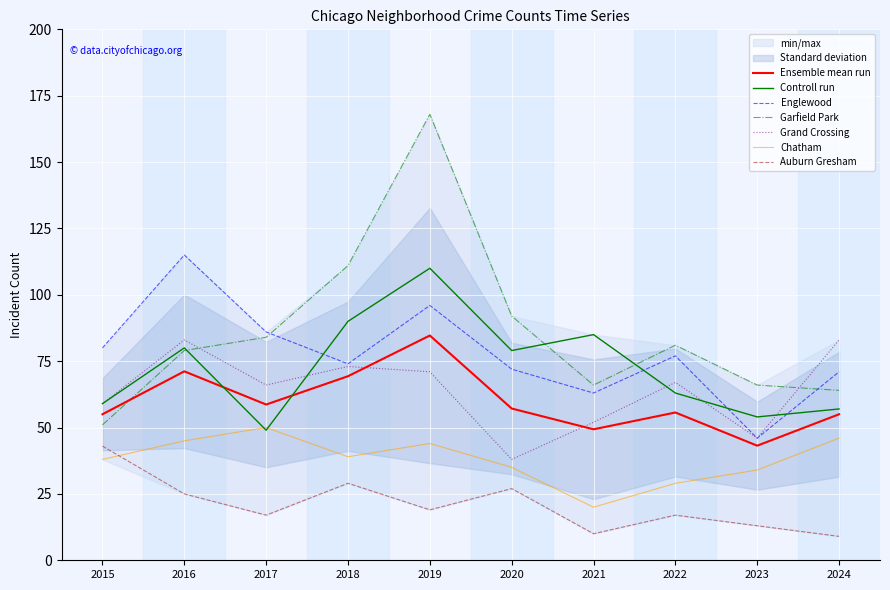

What is the total value across all series at 2024?

330